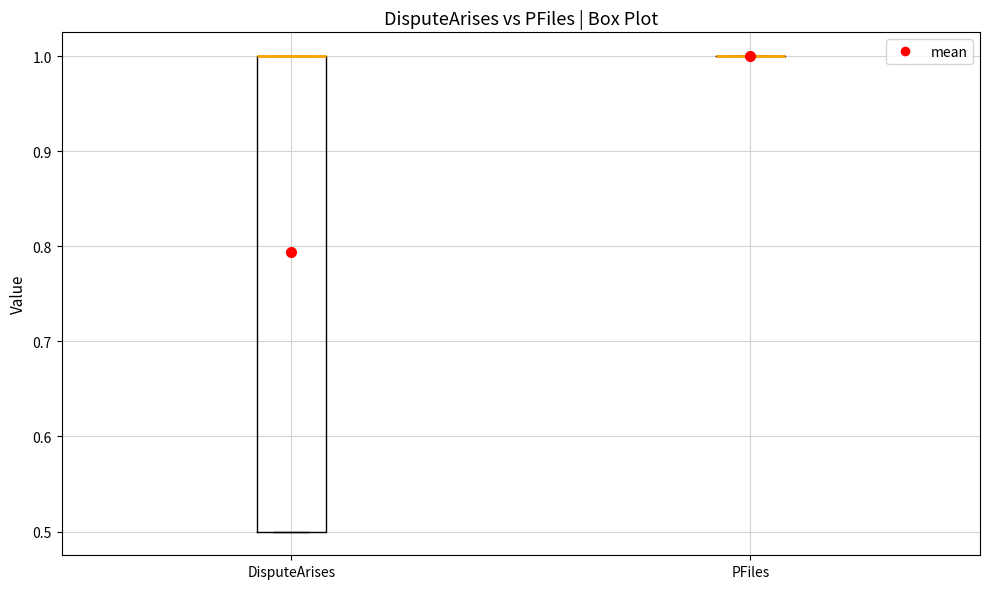

Where is the upper edge of the box for DisputeArises on the y-axis? The values are not printed on the chart, so give them approximately, as read against the axis.

1.0